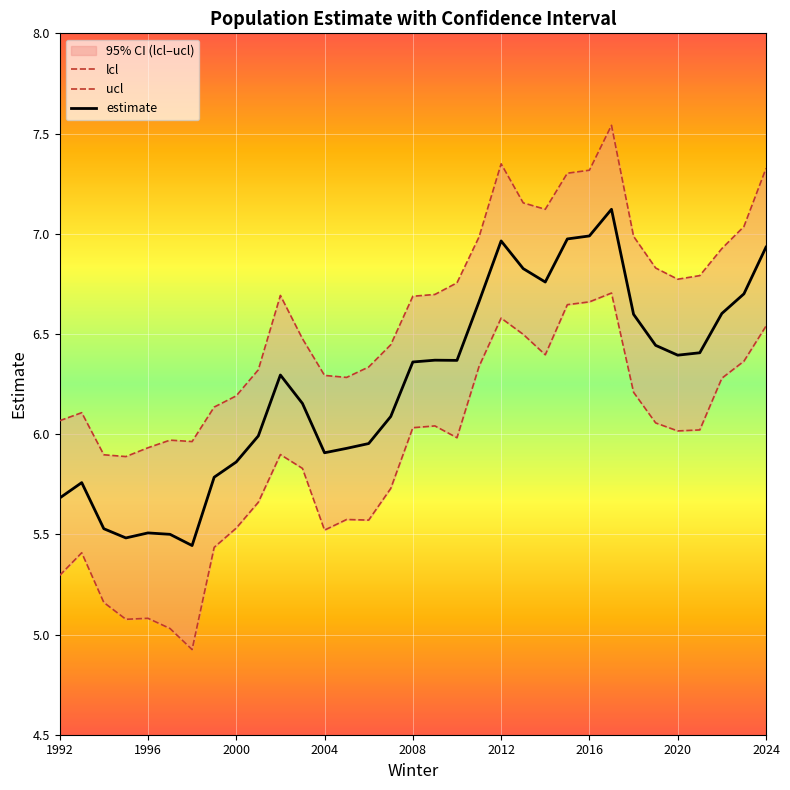

How many data points in ucl are above 6?

28